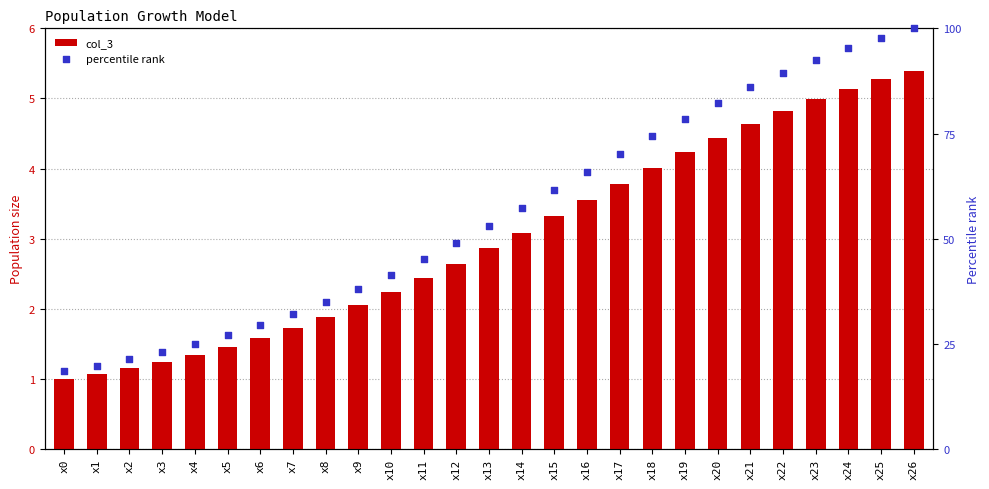

What are all the series names shown in the legend?

col_3, percentile rank